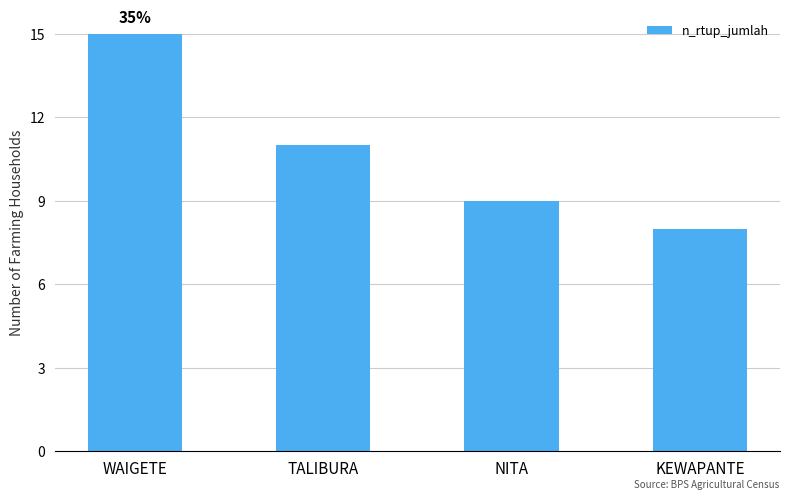

At which category does the chart reach its minimum across all series?

KEWAPANTE